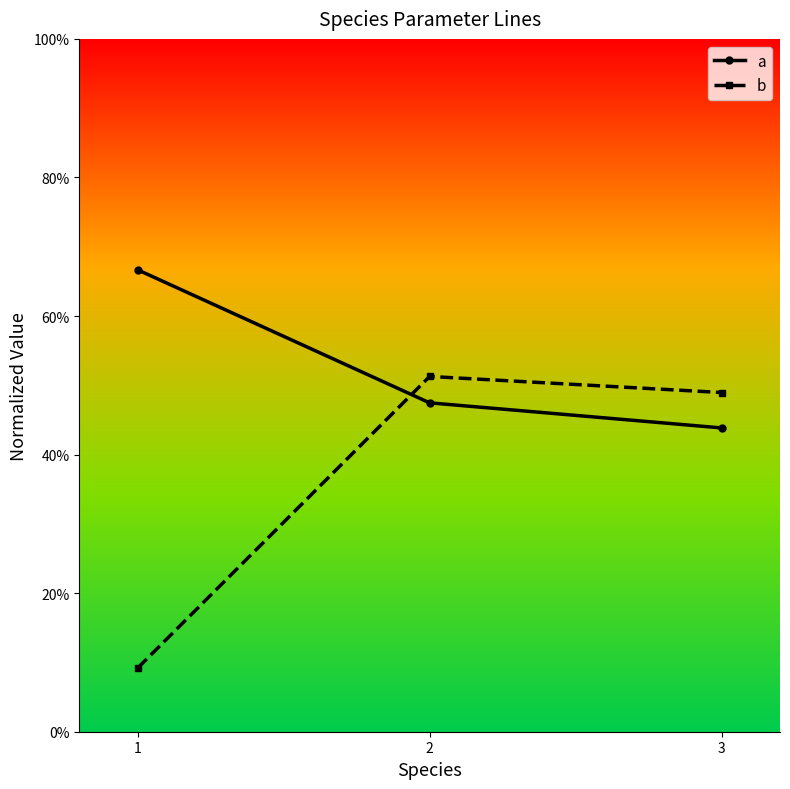

What are all the series names shown in the legend?

a, b